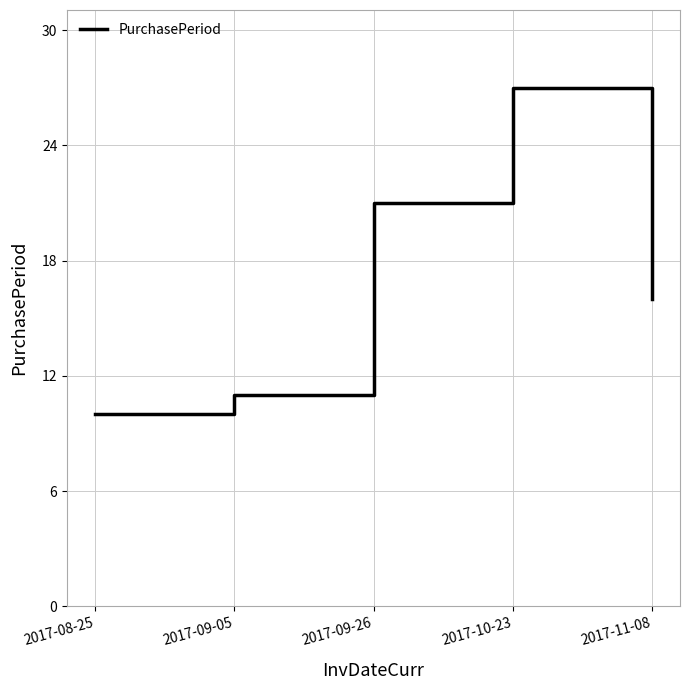

List the labels in order of value, largest first.

2017-10-23, 2017-09-26, 2017-11-08, 2017-09-05, 2017-08-25